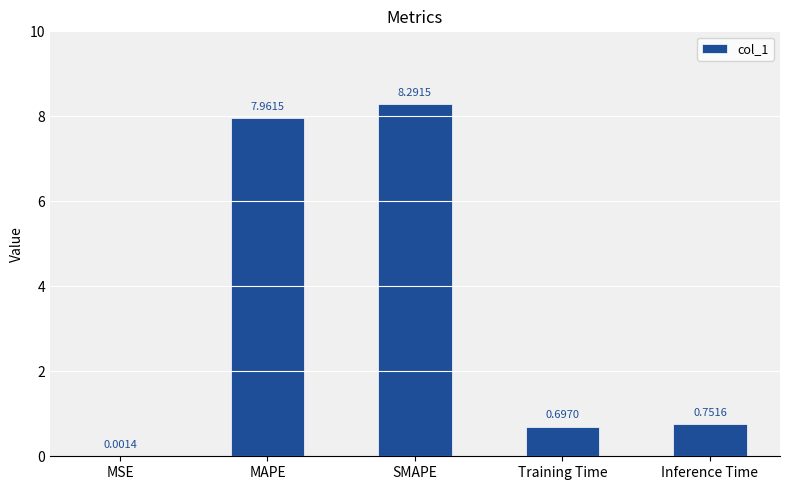

Which category has the highest value across all series?

SMAPE